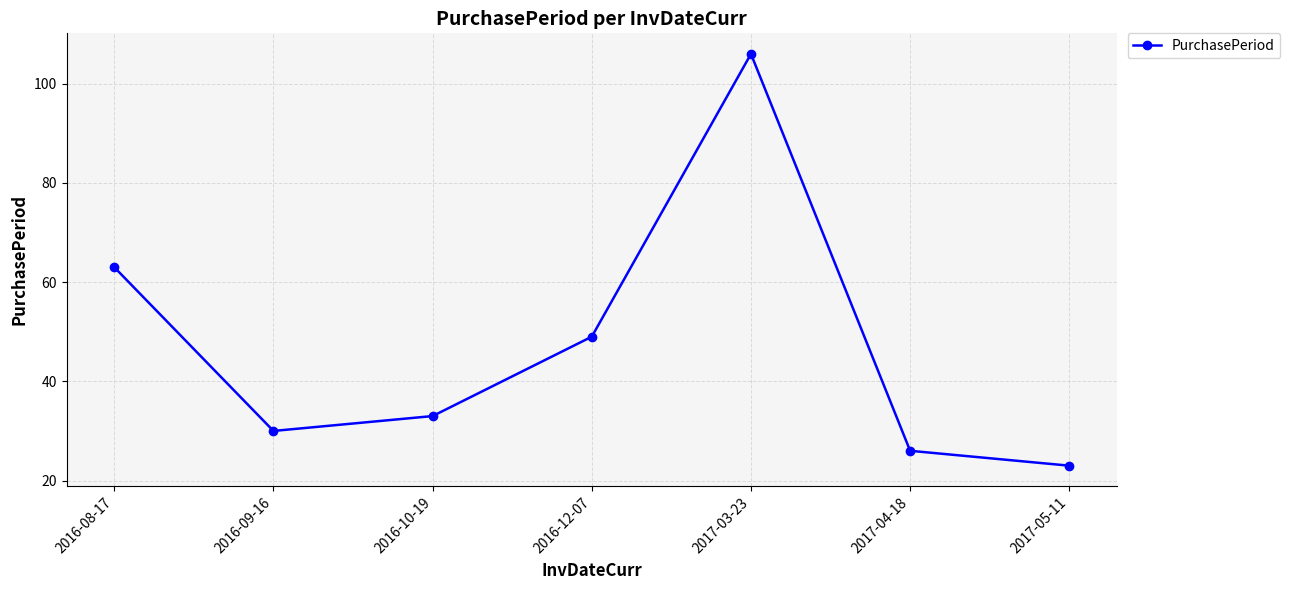

At which label is the value closest to 64?

2016-08-17